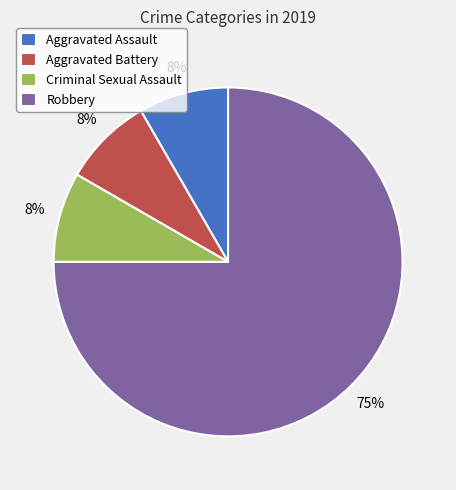

What is the largest slice in the pie chart?

Robbery